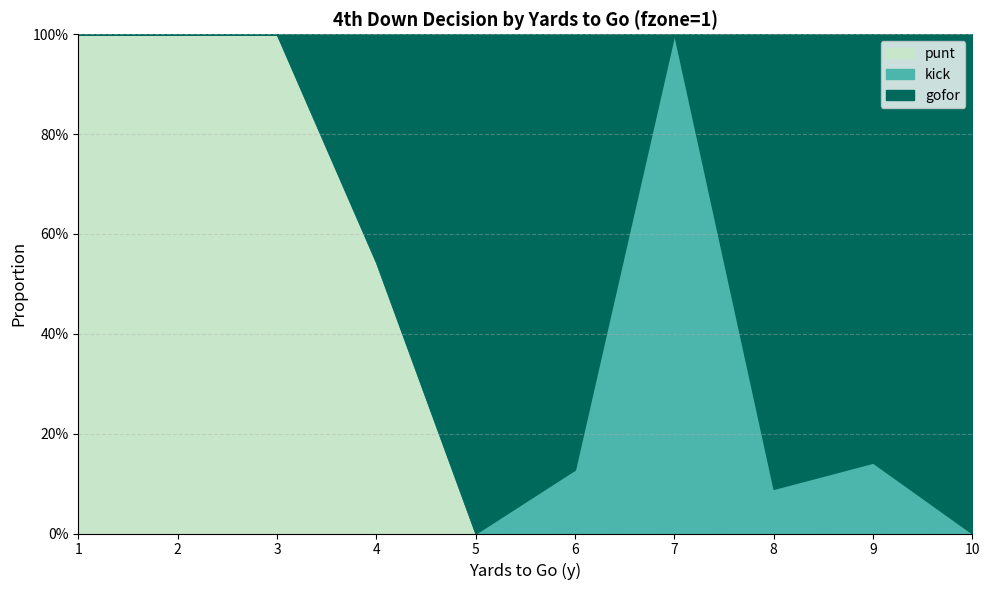

What is the difference between the highest and lowest values at 4?

0.5